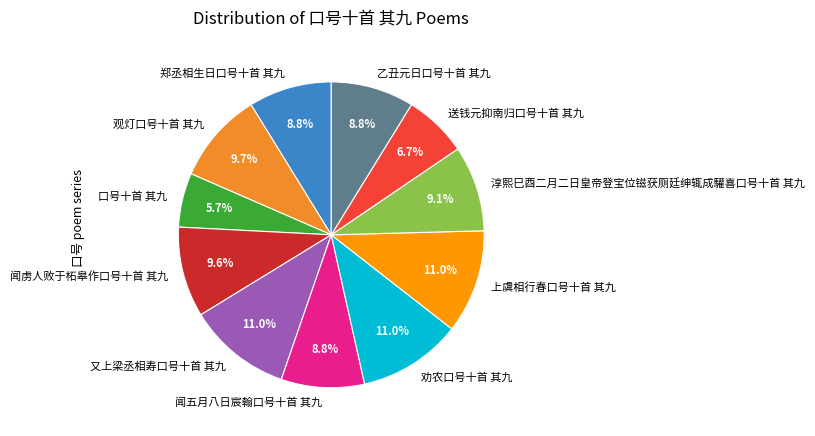

To the nearest percent, what portion does 口号十首 其九 represent?

6%